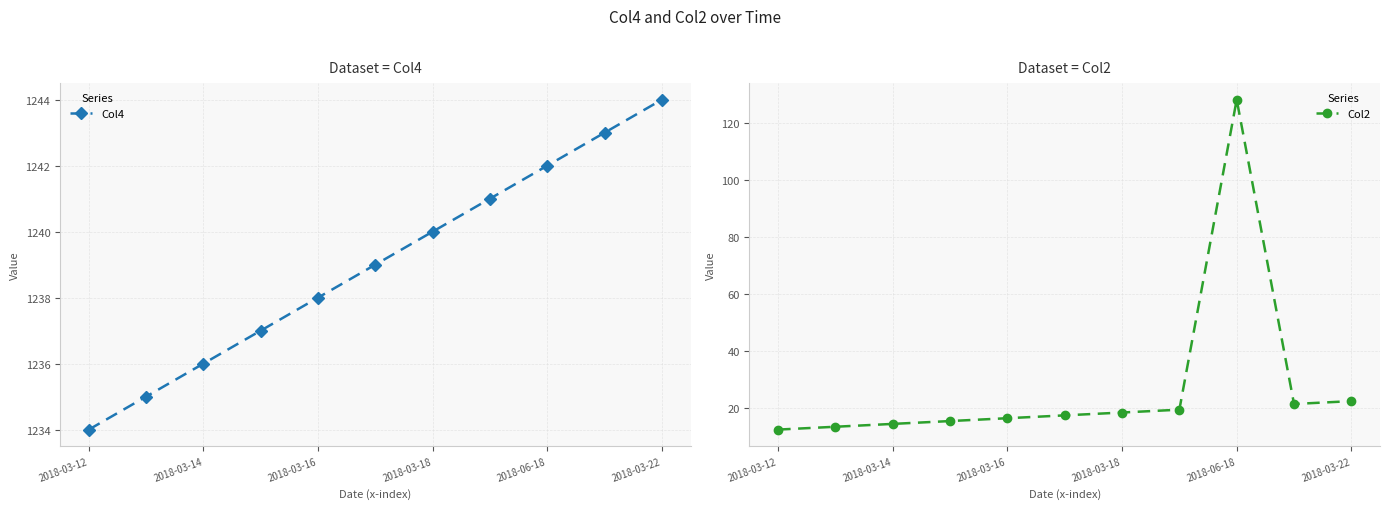

The Col4 series shows 2007 at 2018-03-16. True or false?

False